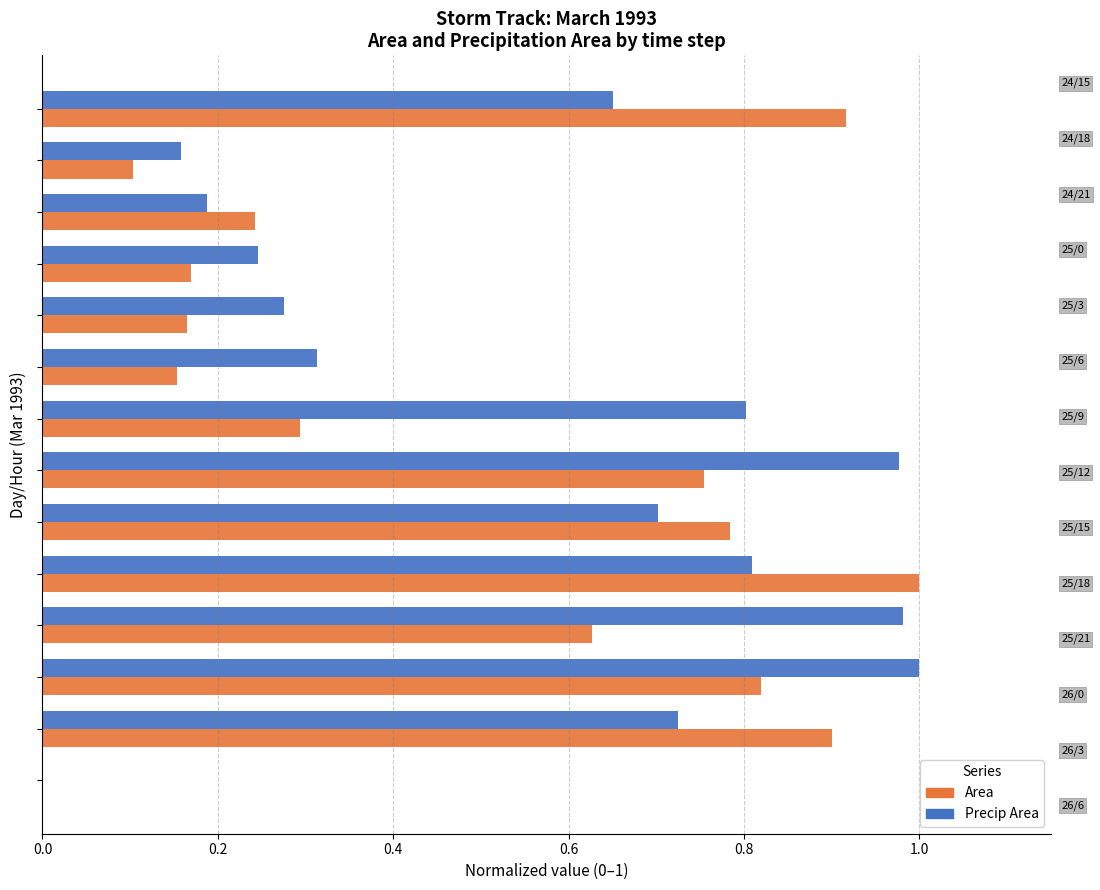

How many data points does each series have?

14